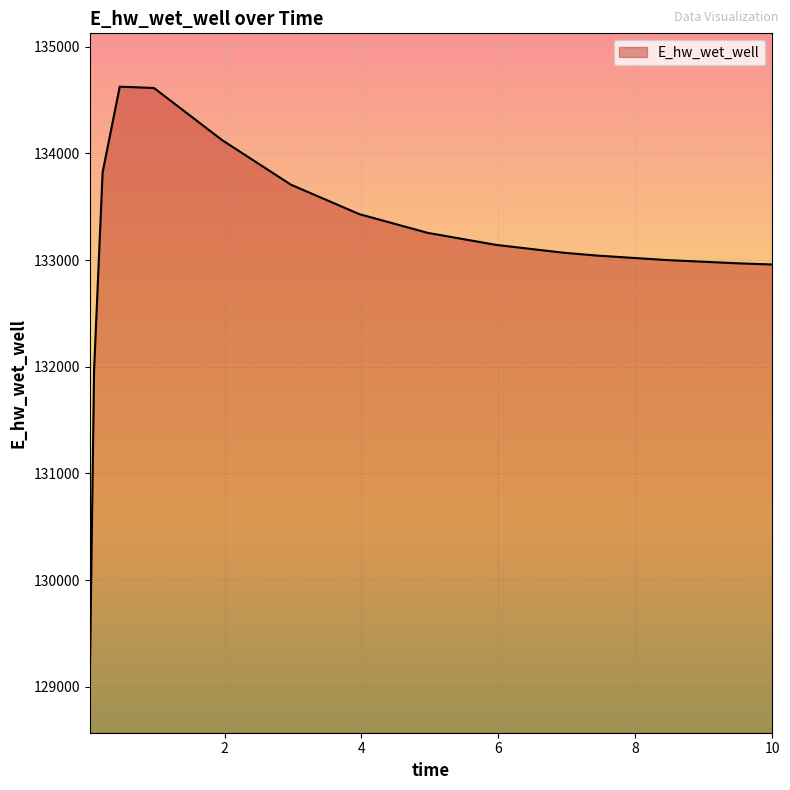

What is the smallest value displayed?

129069.2